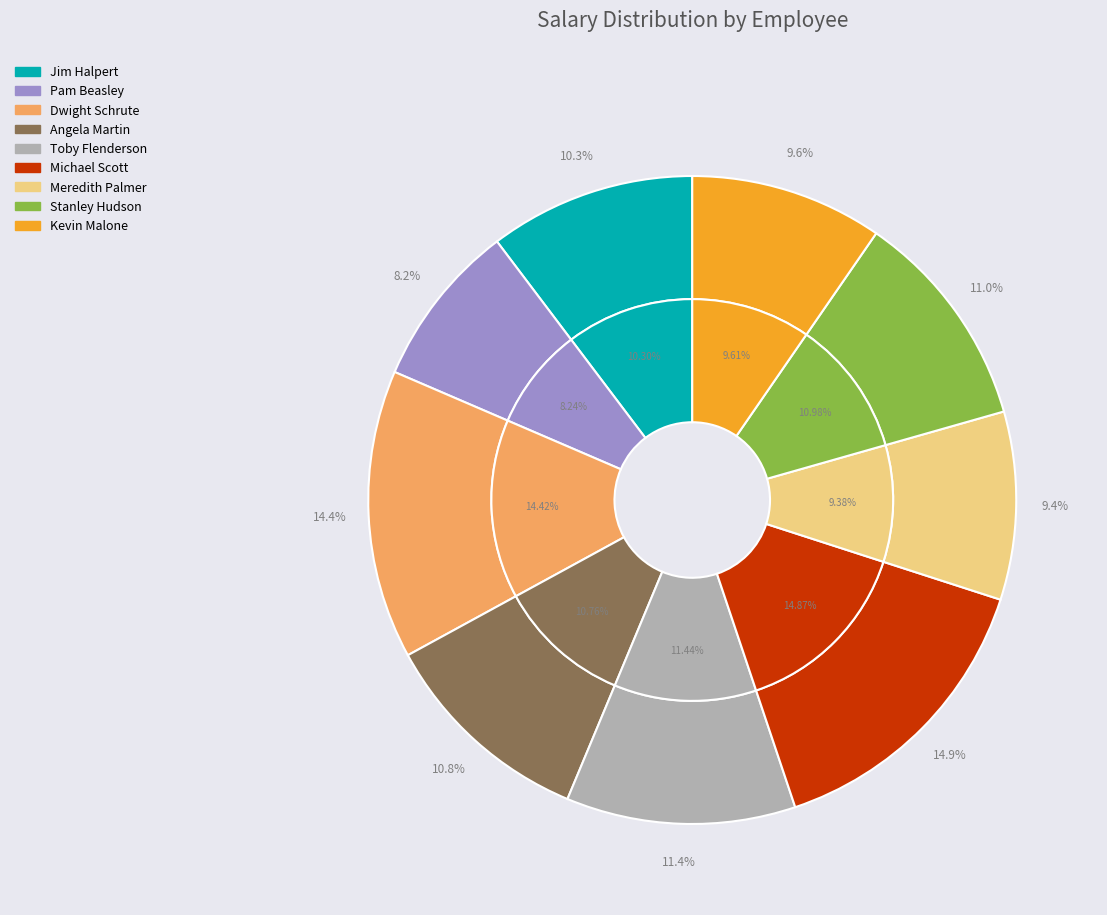

To the nearest percent, what percentage of the pie is Pam Beasley?

8%